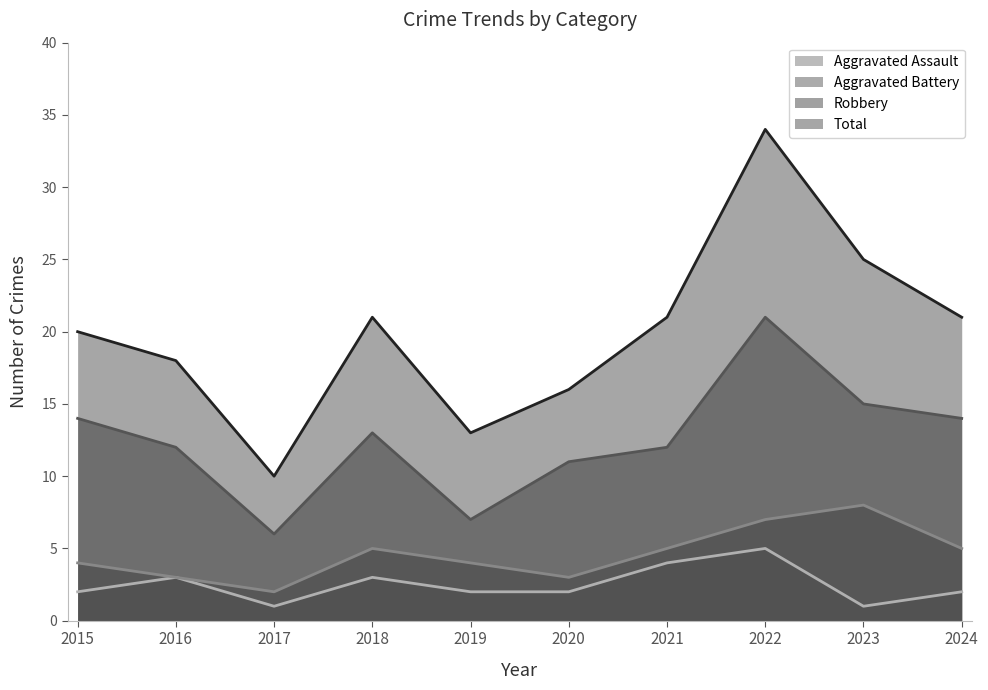

The value of Aggravated Assault at 2022 is 3. True or false?

False